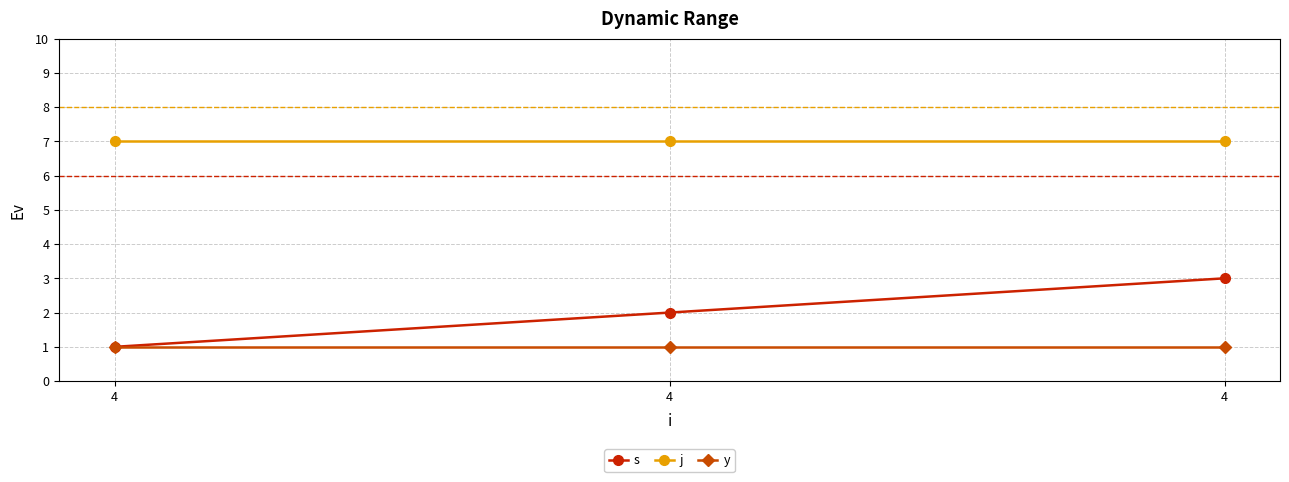

Is the value of j at 4 greater than the value of y at 4?

Yes